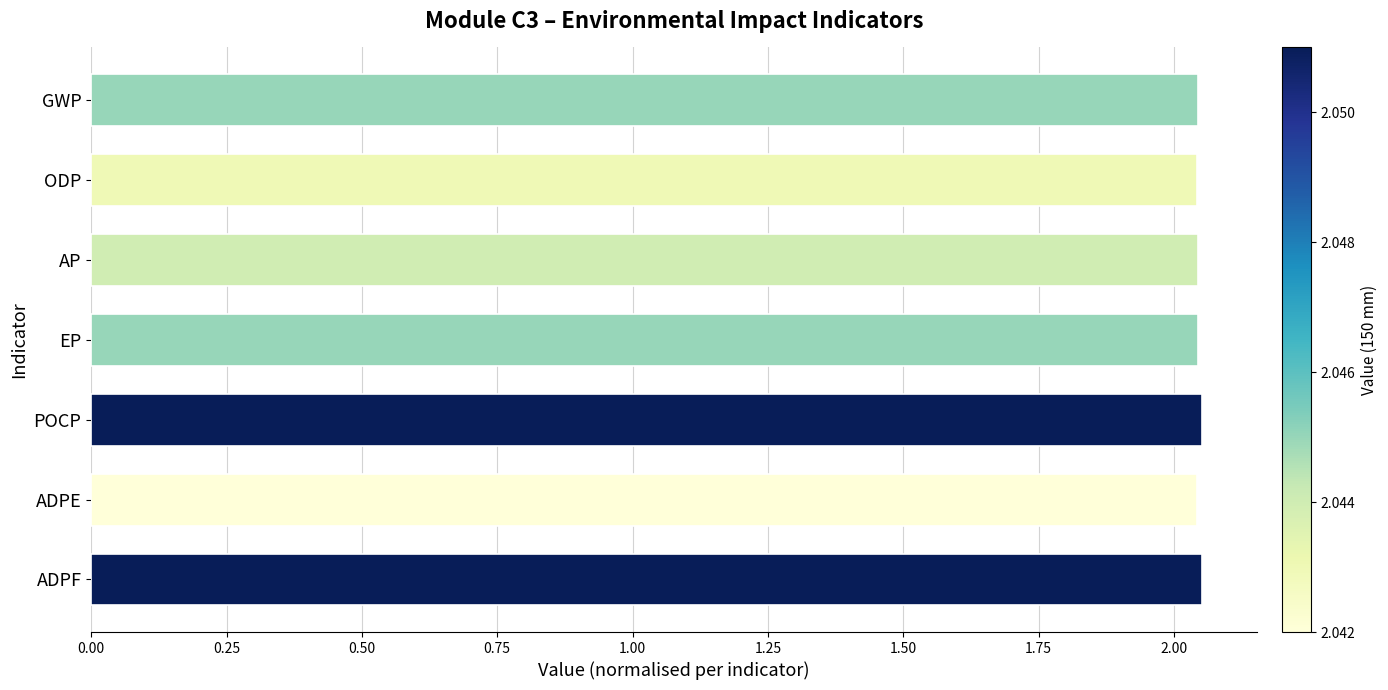

What position from the bottom is GWP?

7